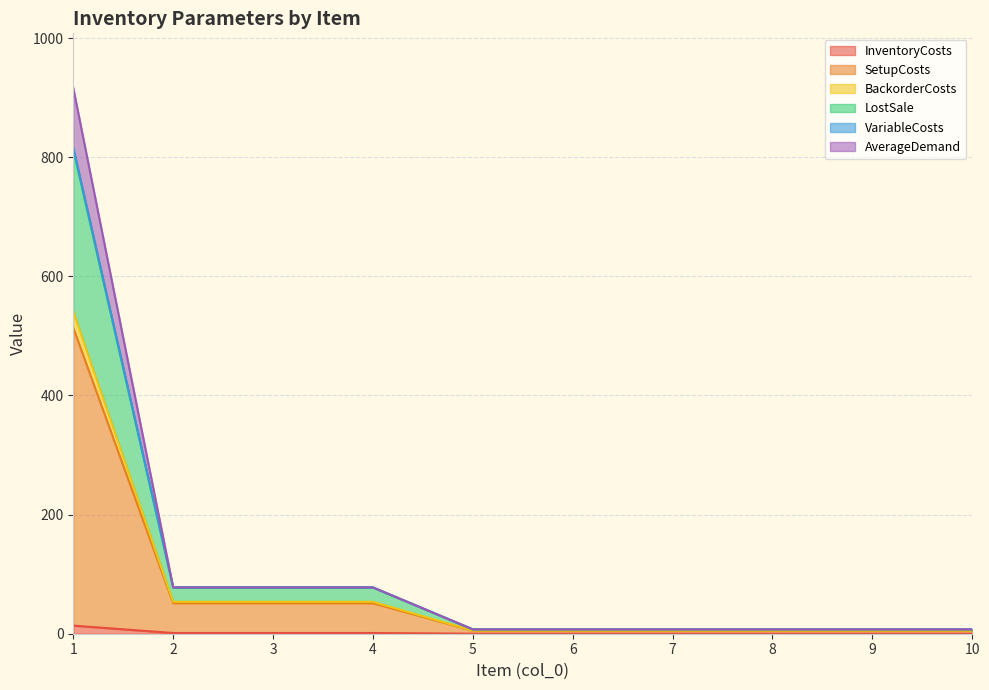

Does the chart display data point markers on the line(s)?

No